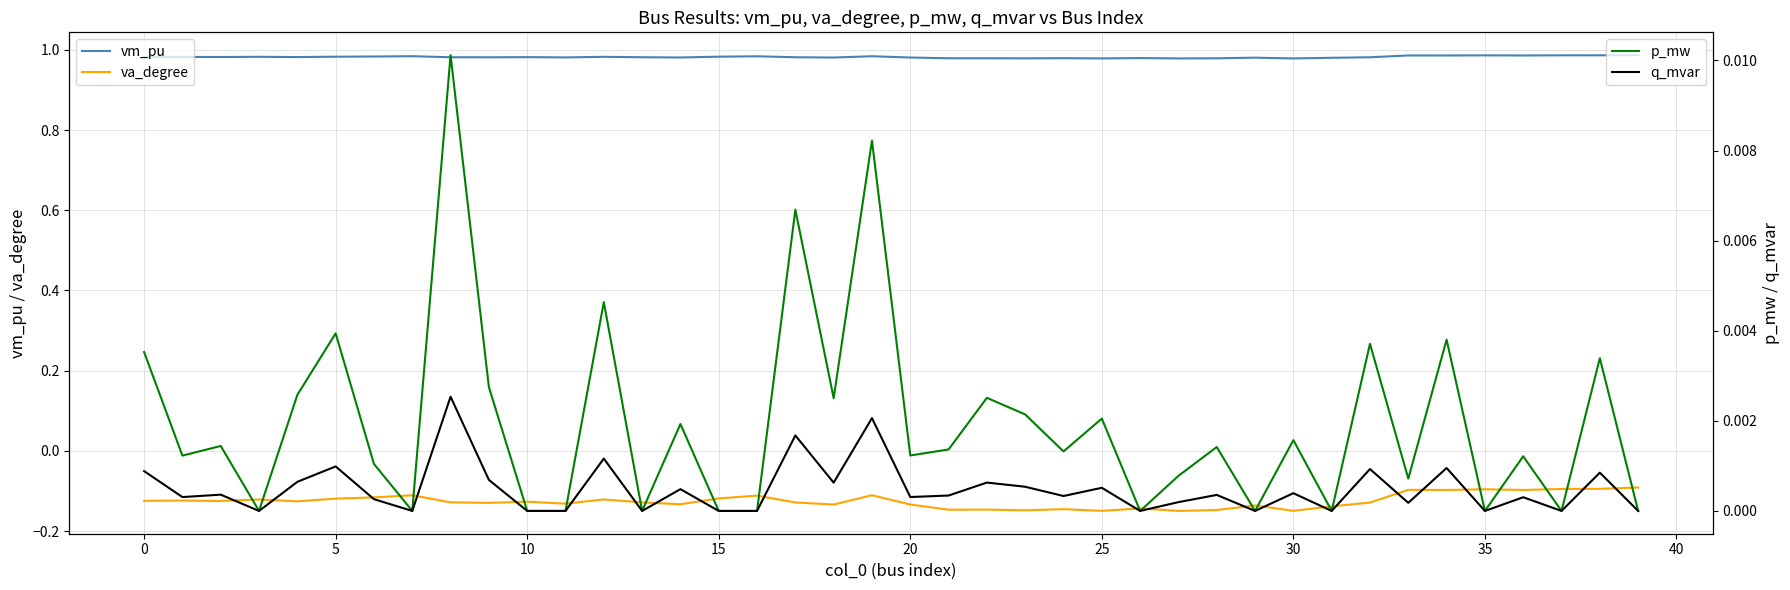

True or false: va_degree and vm_pu cross at least once.

False